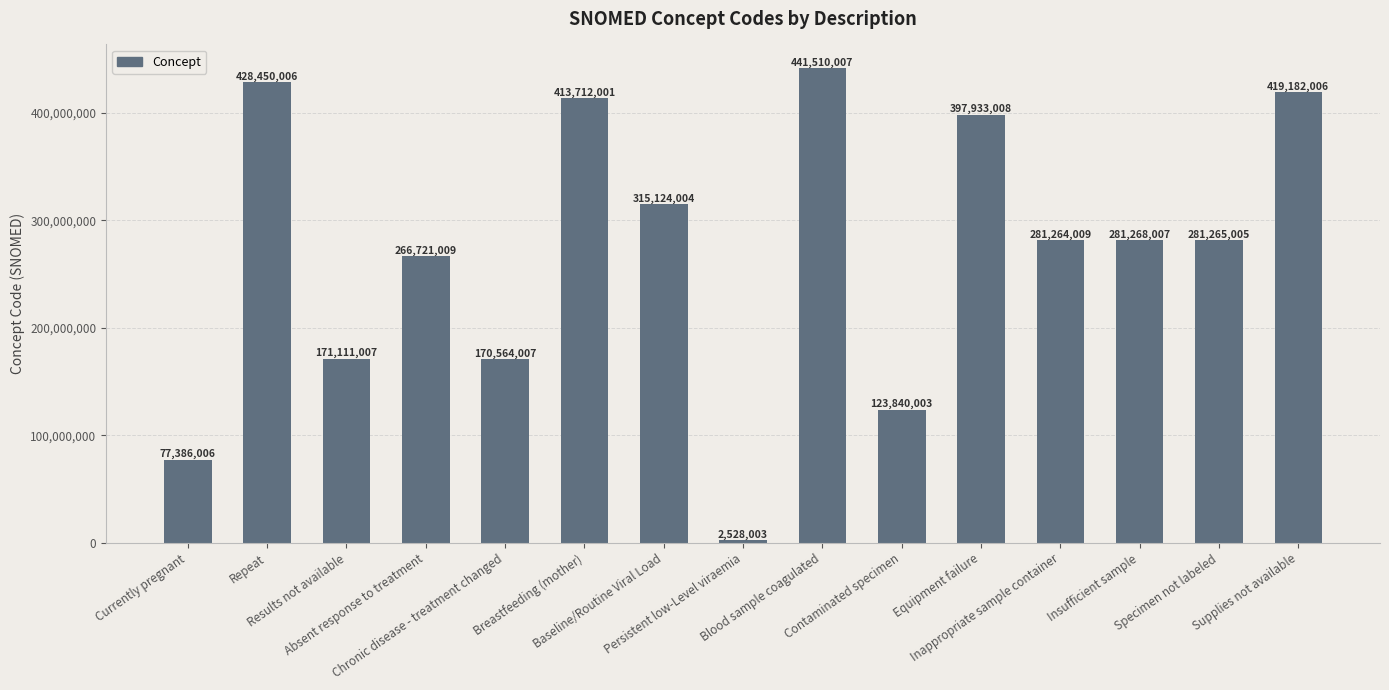

Rank the categories by value from highest to lowest.

Blood sample coagulated, Repeat, Supplies not available, Breastfeeding (mother), Equipment failure, Baseline/Routine Viral Load, Insufficient sample, Specimen not labeled, Inappropriate sample container, Absent response to treatment, Results not available, Chronic disease - treatment changed, Contaminated specimen, Currently pregnant, Persistent low-Level viraemia